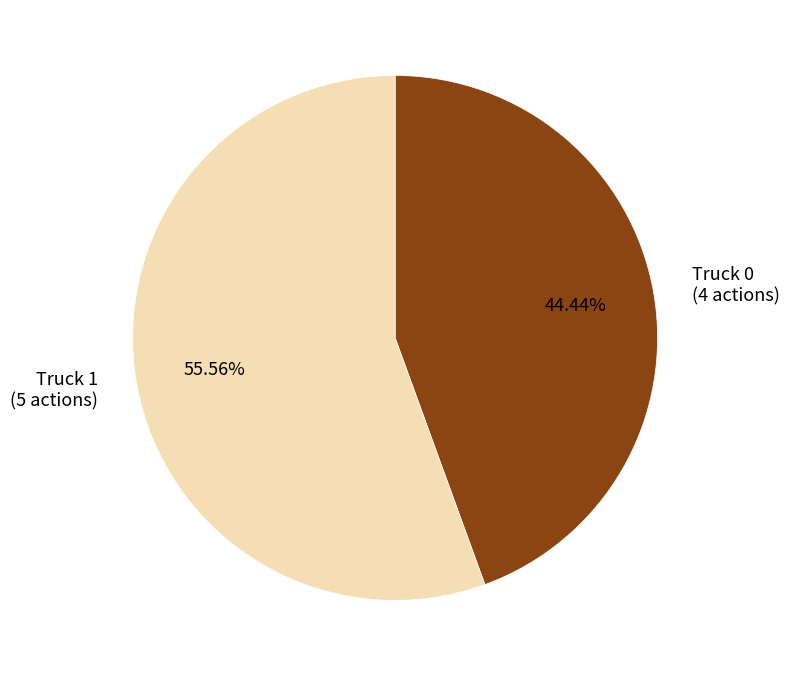

Rank the categories by value from lowest to highest.

Truck 0, Truck 1